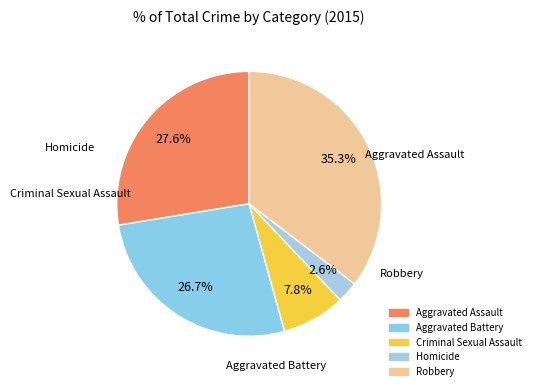

To the nearest percent, what portion does Aggravated Assault represent?

28%